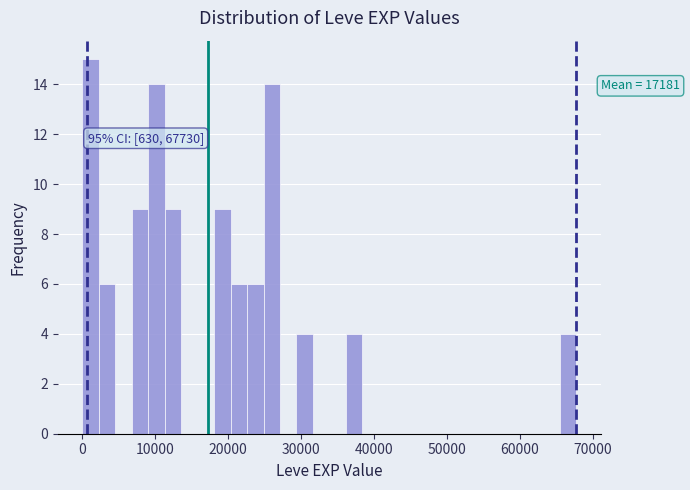

Around what value on the x-axis is the tallest bar? Give the approximate position of its centre, as read against the axis.

1000